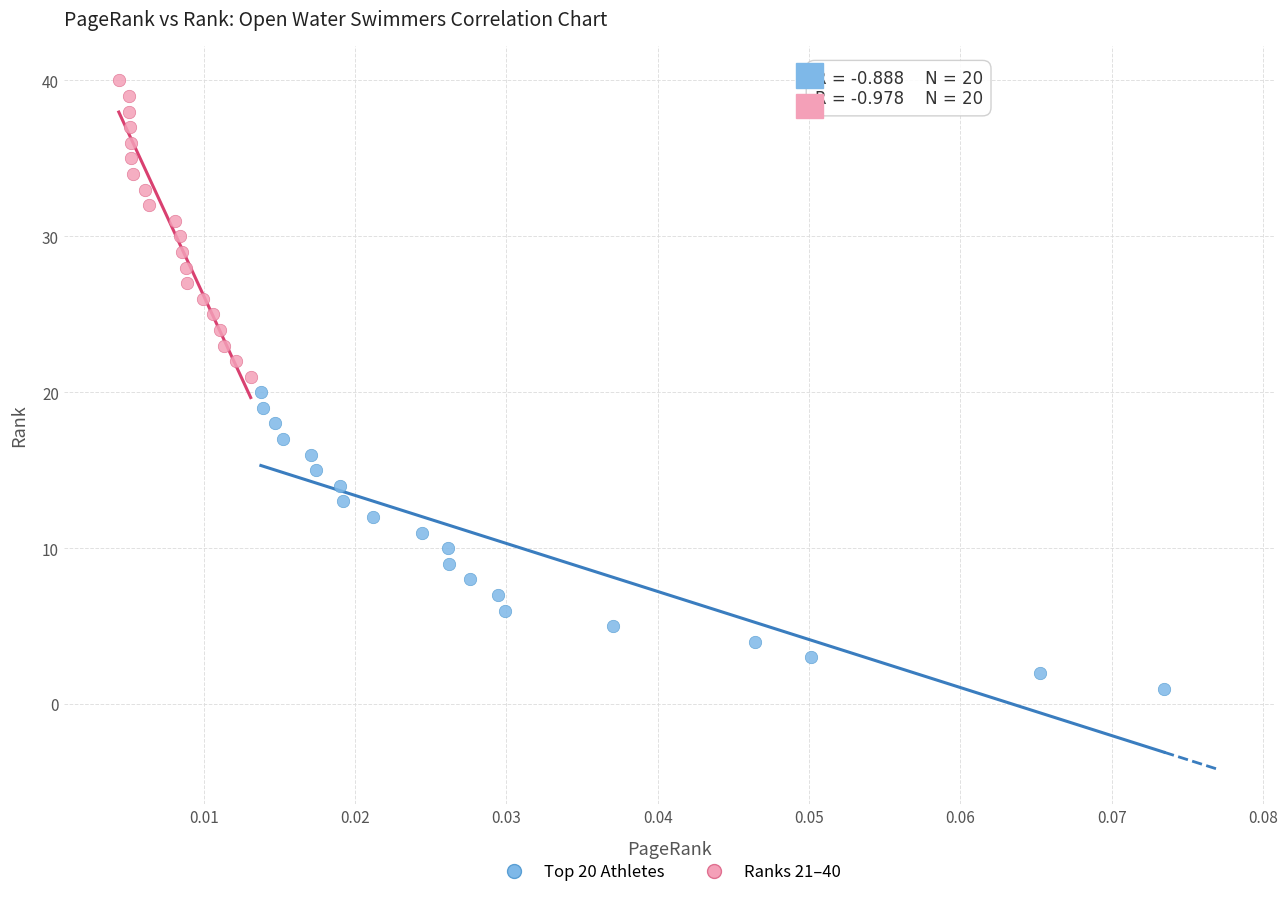

What are all the series names shown in the legend?

Top 20 Athletes, Ranks 21–40